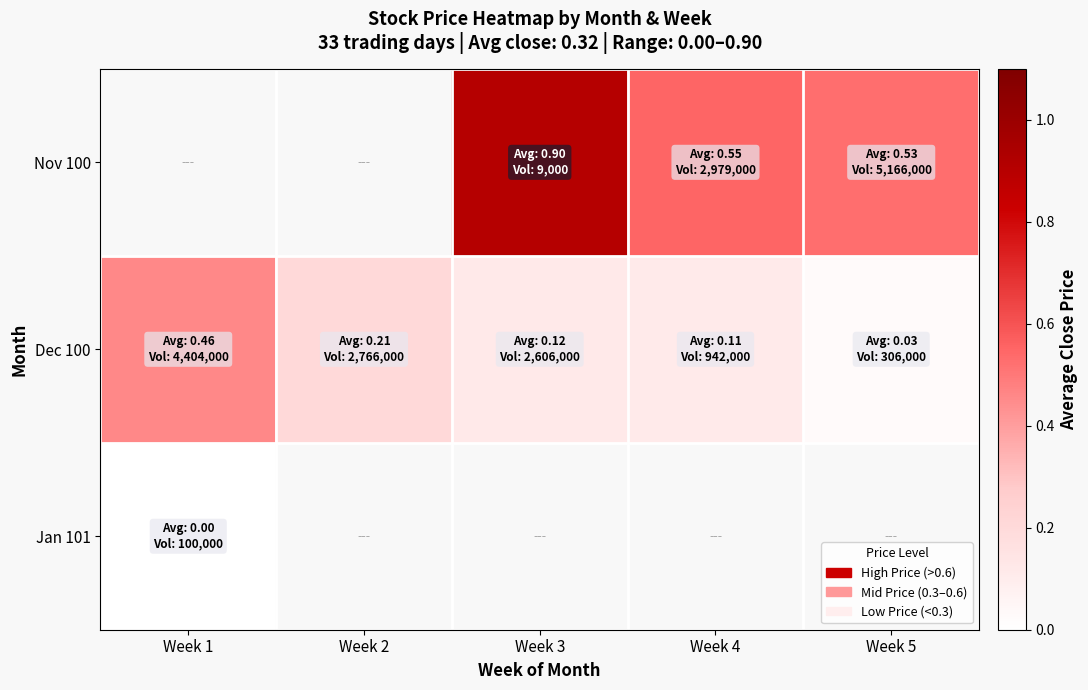

What is the difference between the Dec 100 values at Week 4 and Week 5?

0.1